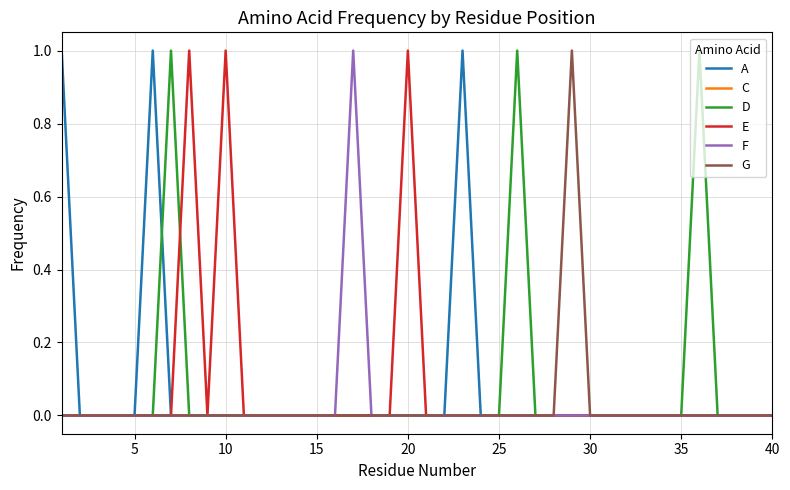

What are all the series names shown in the legend?

A, C, D, E, F, G